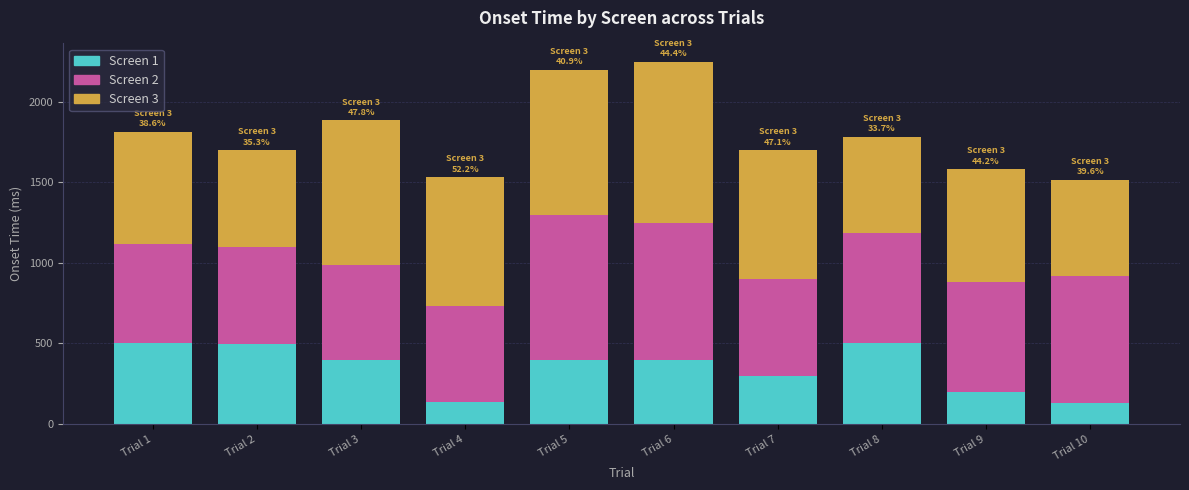

What is the minimum value for Screen 1?

132